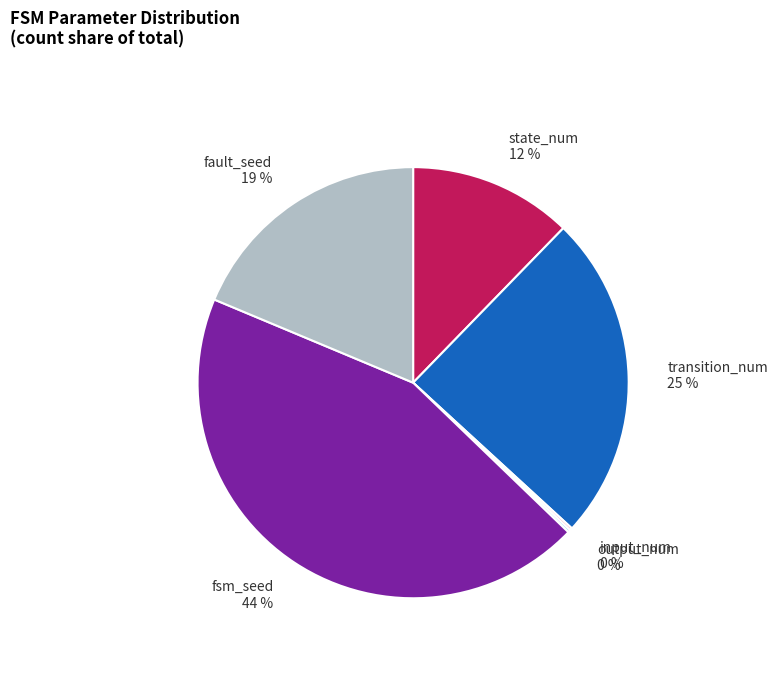

To the nearest percent, what portion does fault_seed 19 % represent?

19%